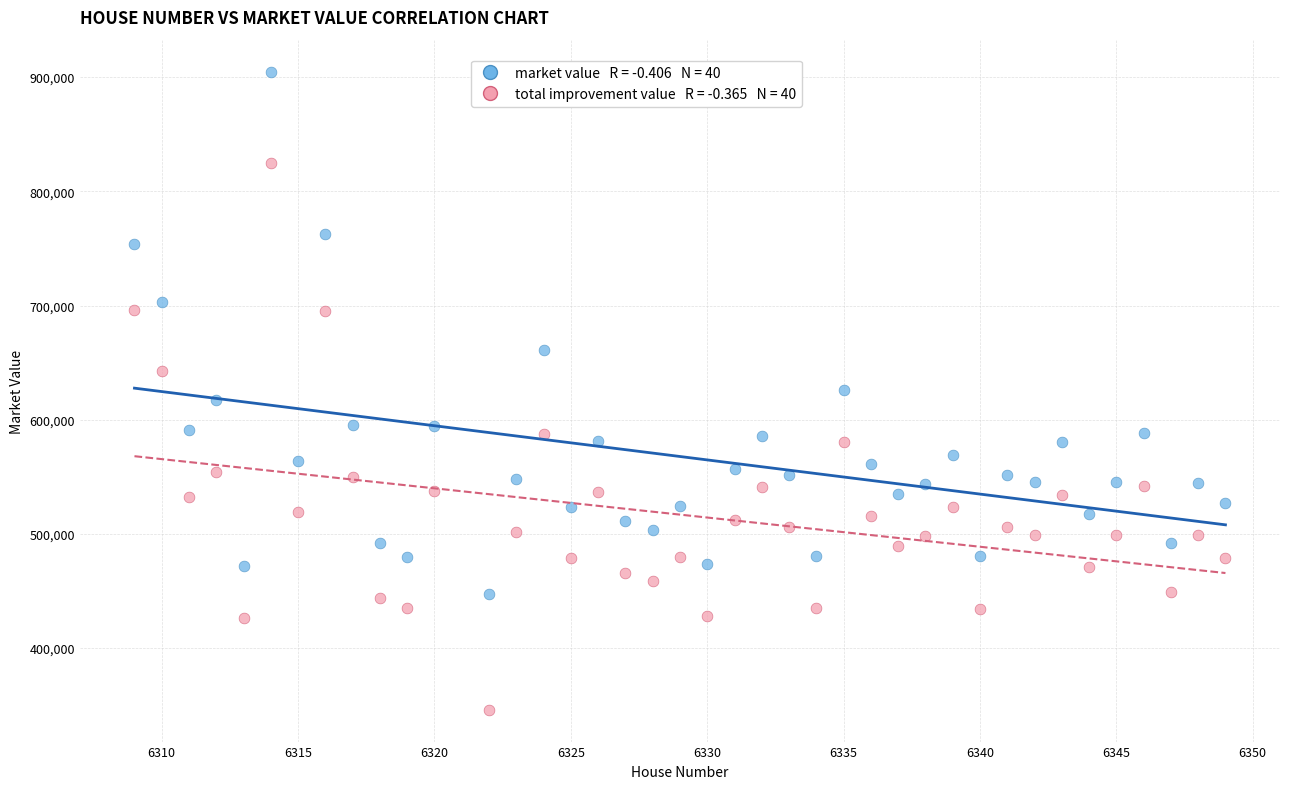

Across all data points, what is the range of Y values (max minus min)?

558731